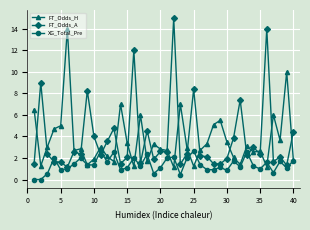

What is the maximum value shown in the chart?

15.0